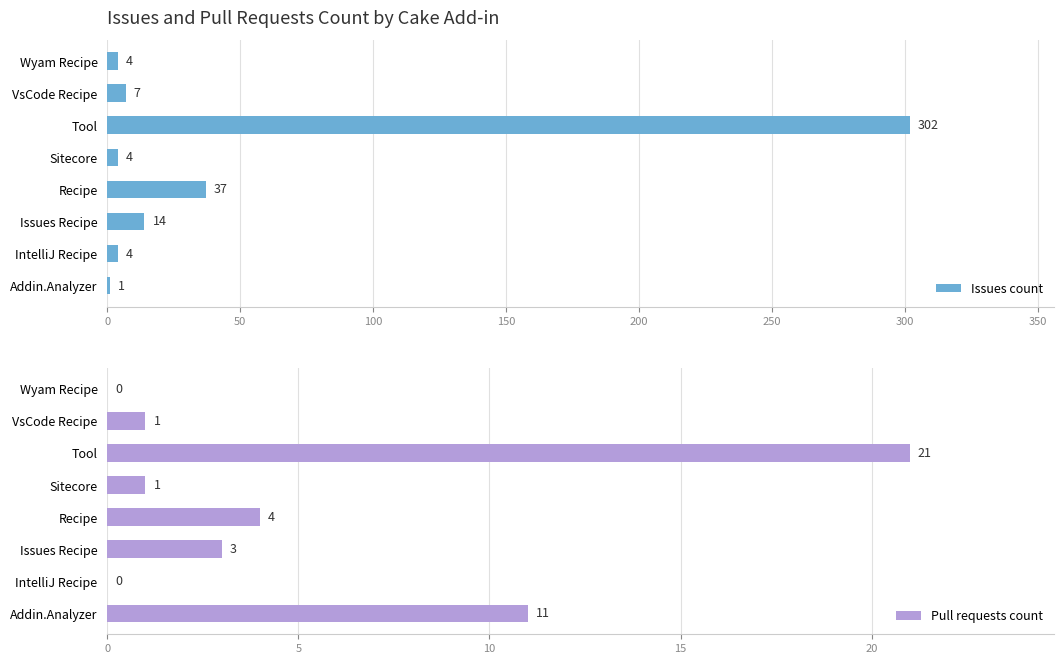

How many values in the Pull requests count series are below 3?

4